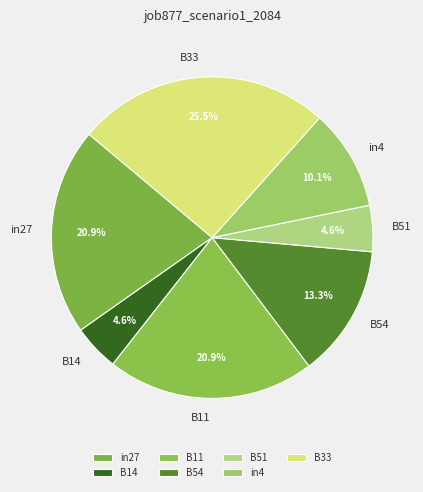

What portion of the pie excludes B33?

74.5%